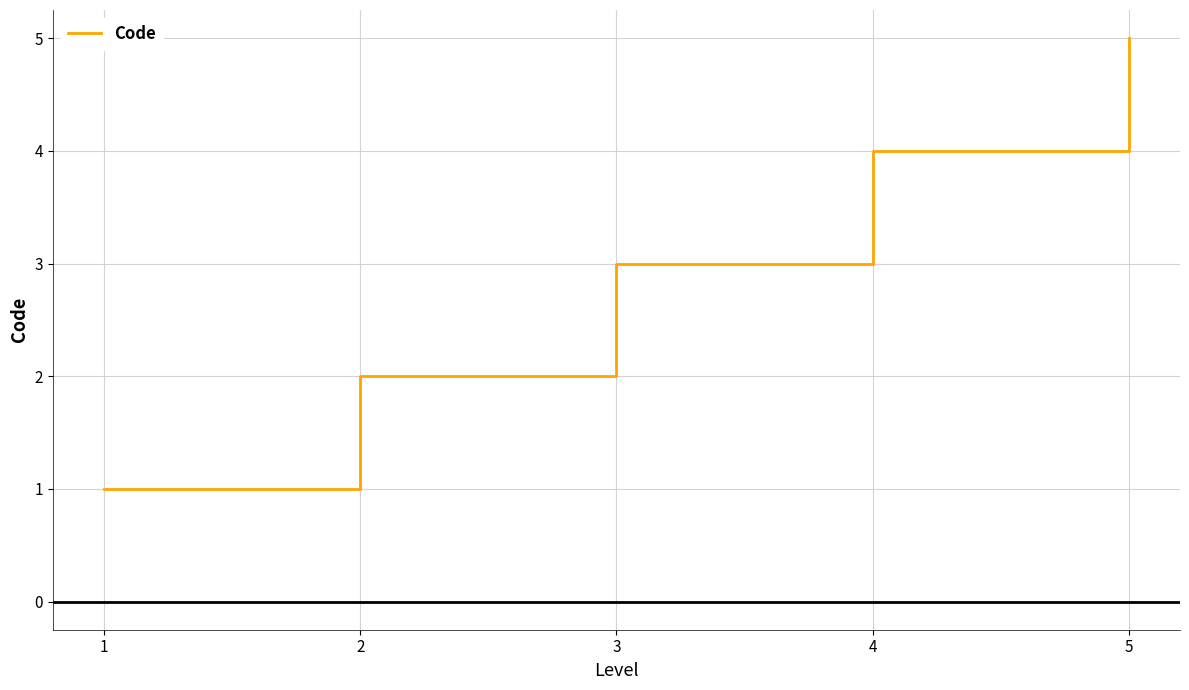

Reading left to right, extract all data points from this chart.

1=1	2=2	3=3	4=4	5=5